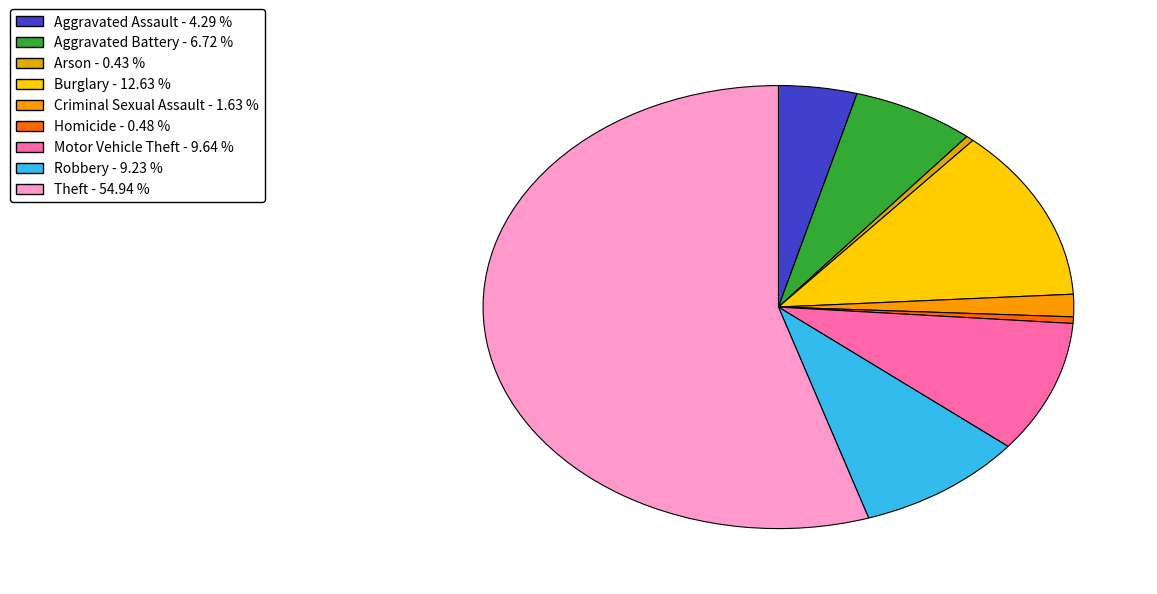

What percentage is the Aggravated Assault slice, to the nearest percent?

4%